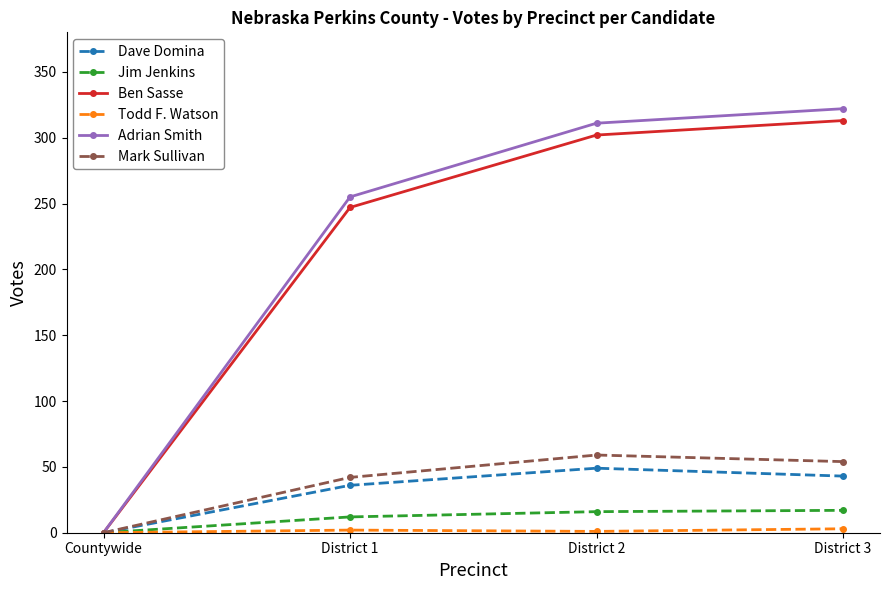

What is the sum of all Dave Domina values?

128